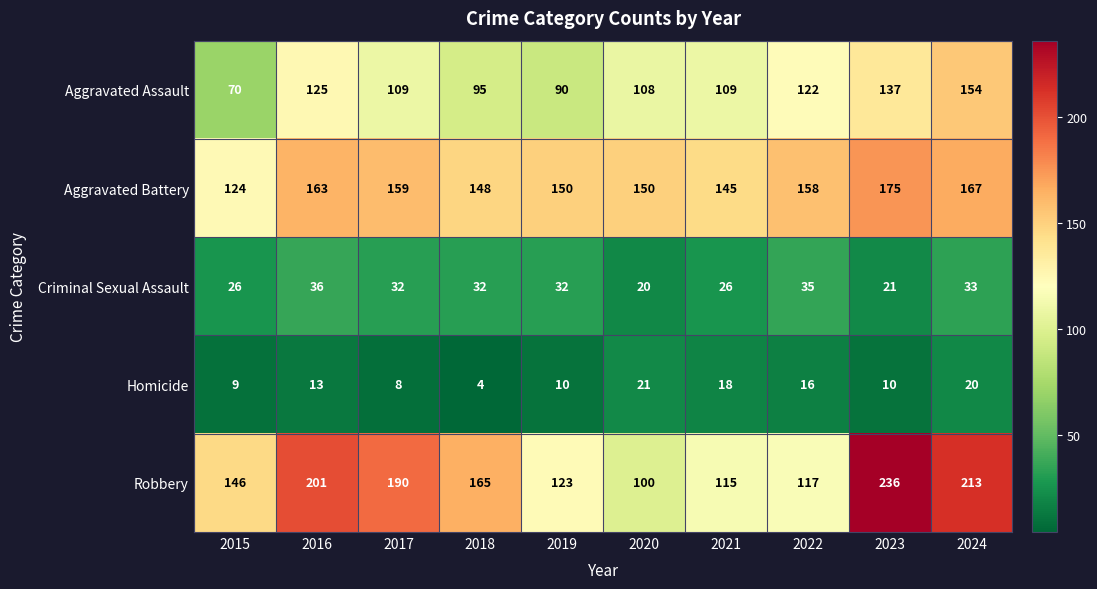

What is the spread (max minus min) of values at 2019?

140